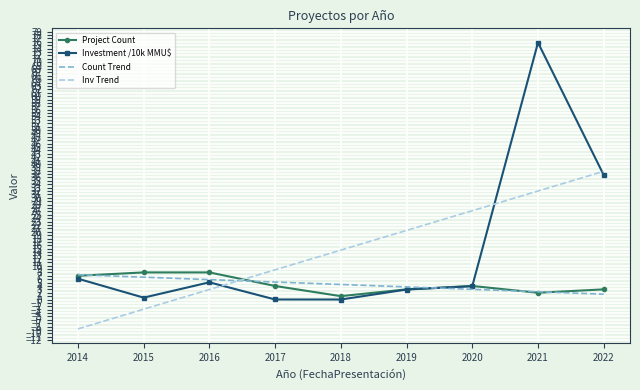

True or false: Inv Trend and Investment /10k MMU$ cross at least once.

True